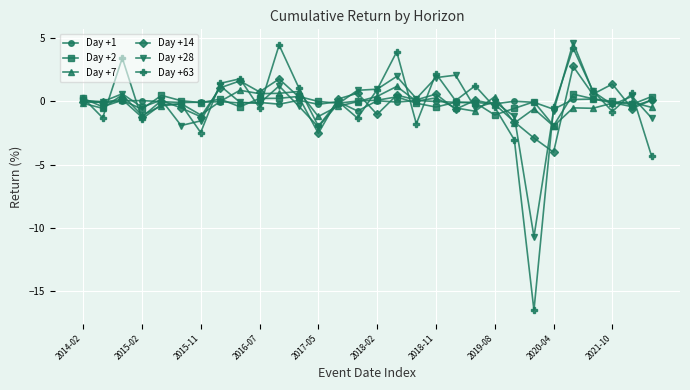

What is the value of the Day +63 point at the 8th from the left?

1.4